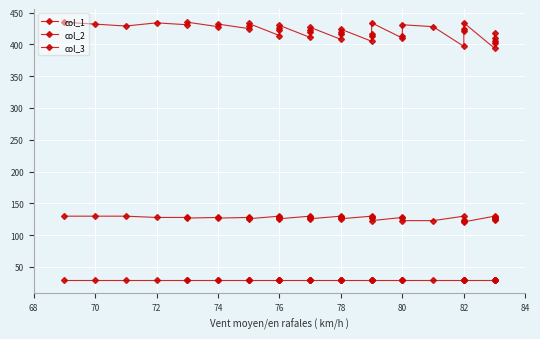

Reading left to right, list all the values displayed in this chart.

col_1: 435	432	429	434	431	435	428	432	425	429	433	414	422	426	430	411	419	423	427	408	416	420	424	405	413	417	434	410	414	431	428	397	421	425	434	394	402	406	410	418
col_2: 130	130	130	128	128	127	128	127	128	127	126	130	128	127	126	130	128	127	126	130	128	127	126	130	128	127	123	128	127	123	123	130	124	123	121	130	128	127	126	124
col_3: 29	29	29	29	29	29	29	29	29	29	29	29	29	29	29	29	29	29	29	29	29	29	29	29	29	29	29	29	29	29	29	29	29	29	29	29	29	29	29	29